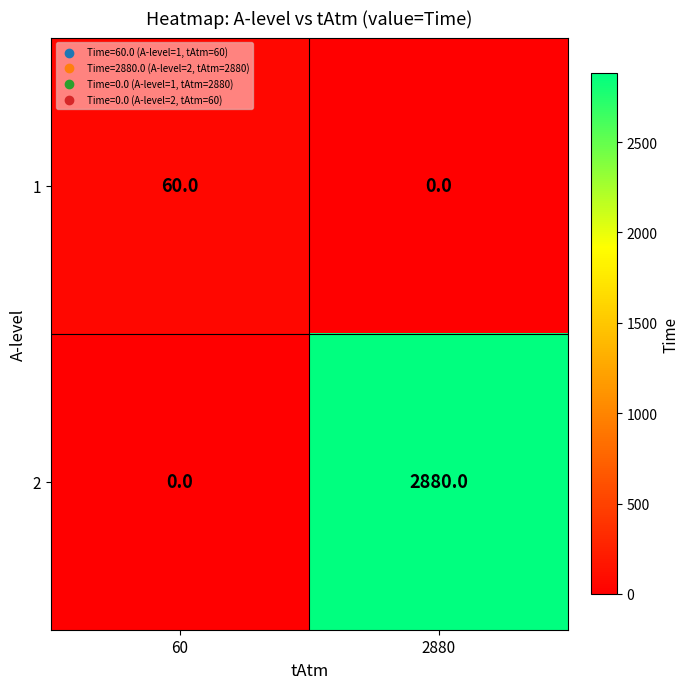

What is the spread (max minus min) of values at 60?

60